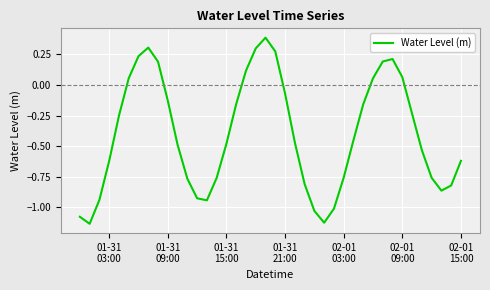

Does the chart have visible grid lines?

Yes